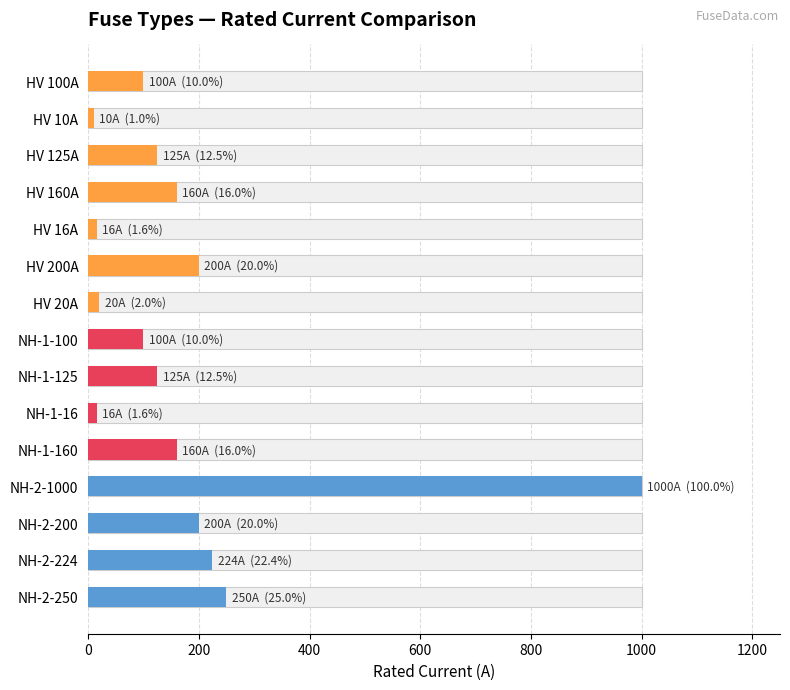

What is the difference between the maximum and minimum values?

990